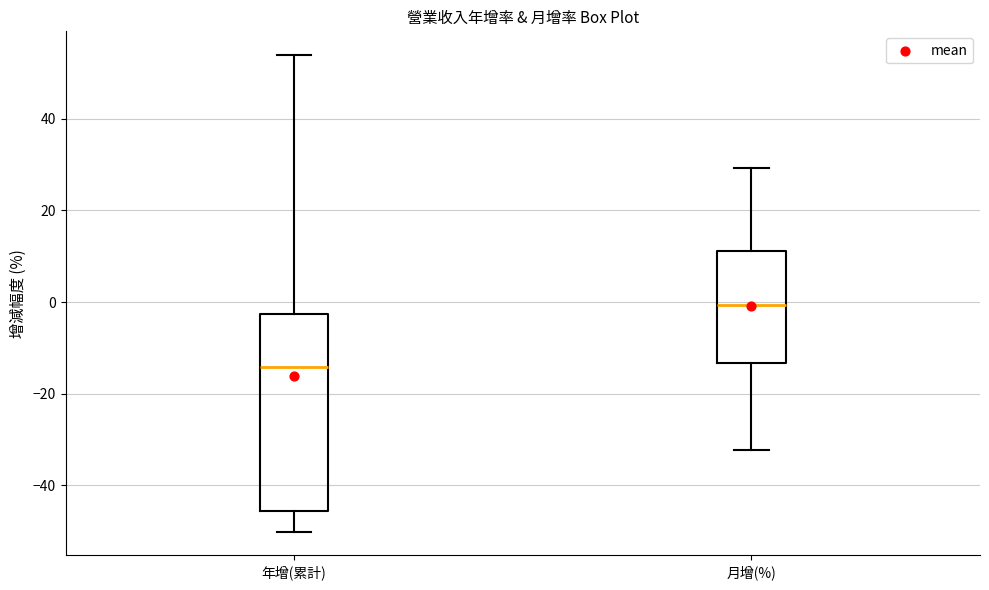

Where is the upper edge of the box for 年增(累計) on the y-axis? The values are not printed on the chart, so give them approximately, as read against the axis.

-2